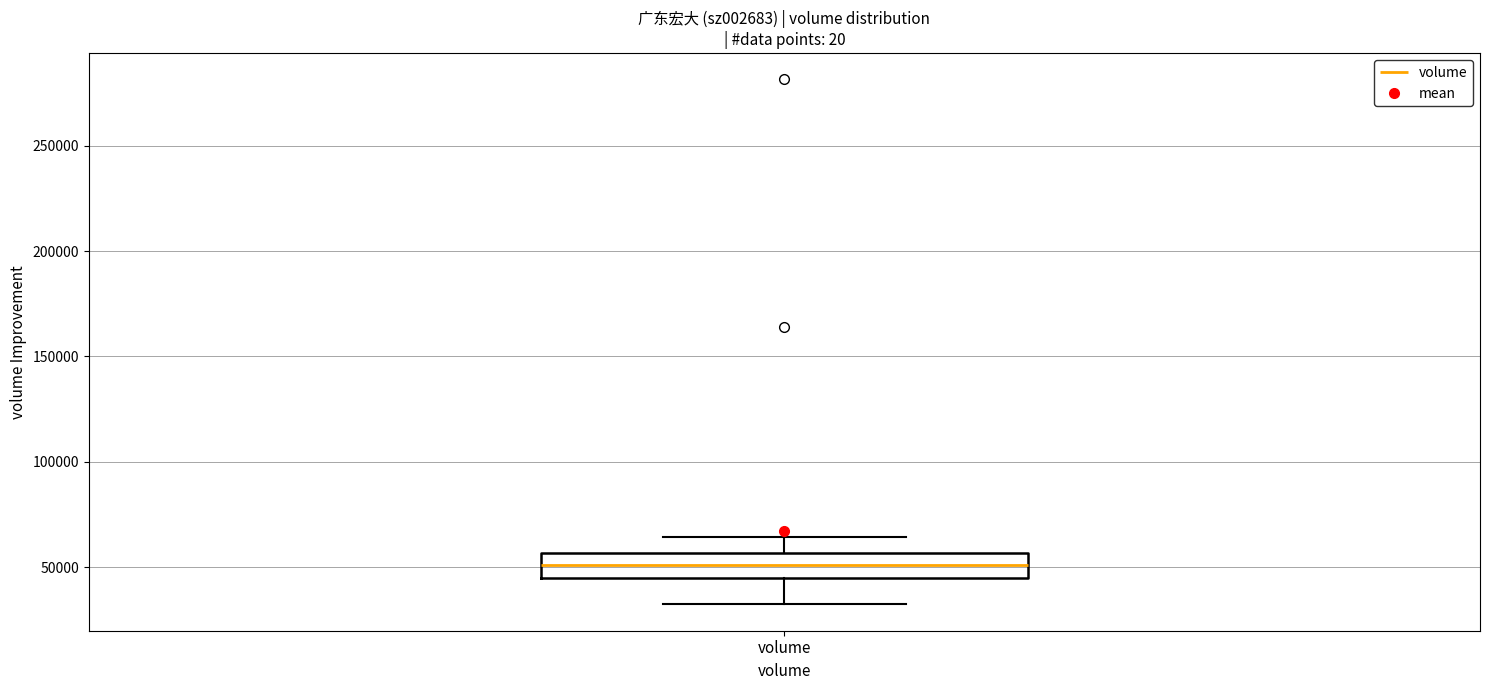

Read this box plot against the y-axis: the position of the median line, the range covered by the box, and the ends of both whiskers. The values are not printed on the chart, so give them approximately, as read against the axis.

median 50000, box 45000 to 55000, whiskers 30000 to 65000